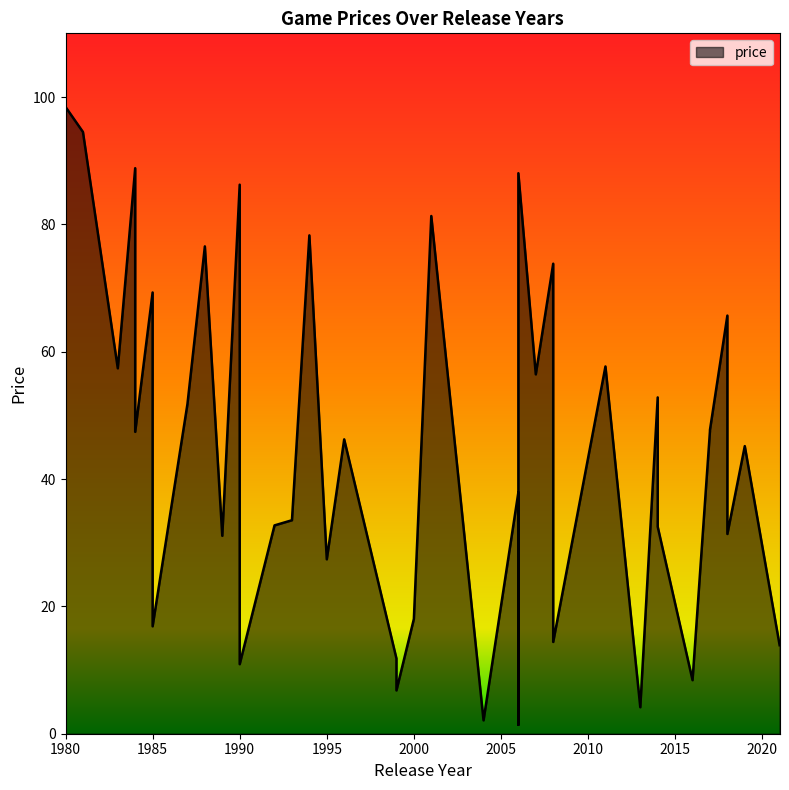

Between 2006 and 2014, which is larger?

2006